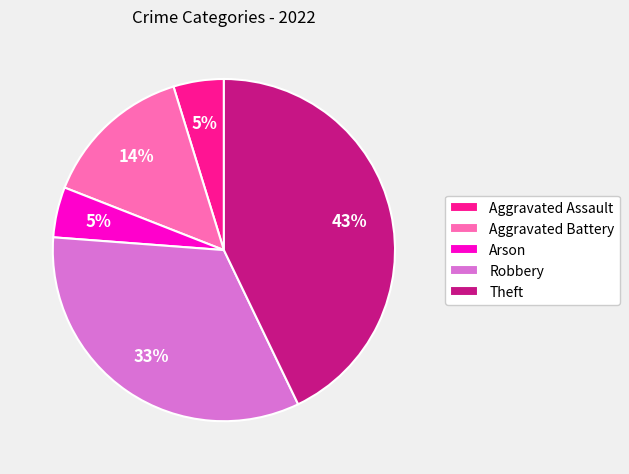

The Aggravated Battery slice represents 22% of the pie. True or false?

False